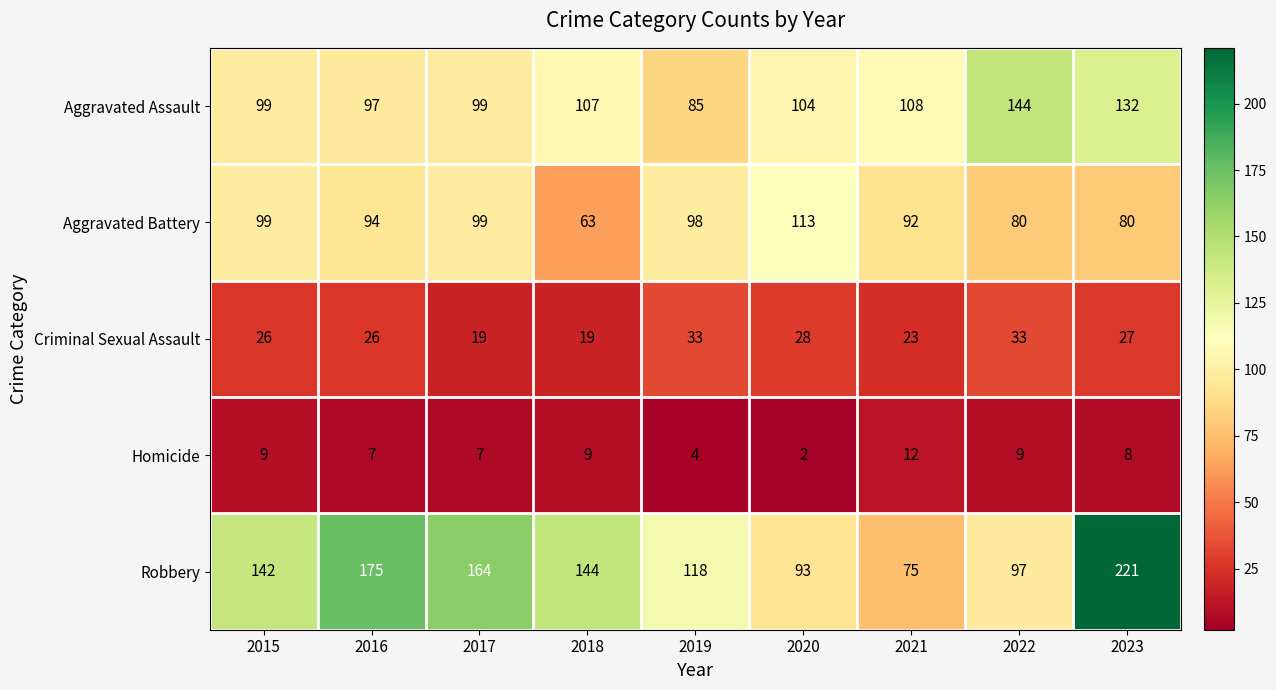

Which series has the largest range (max minus min)?

Robbery